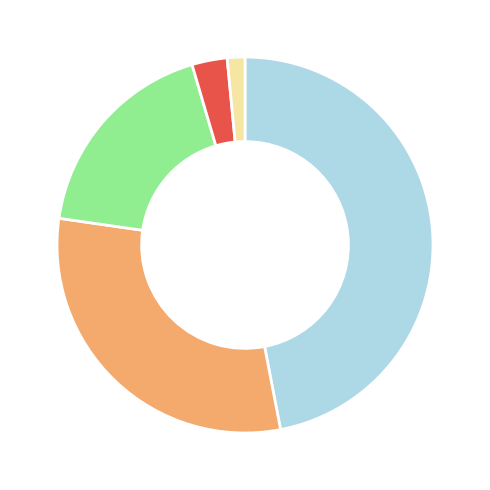

How many slices are in this pie chart?

5